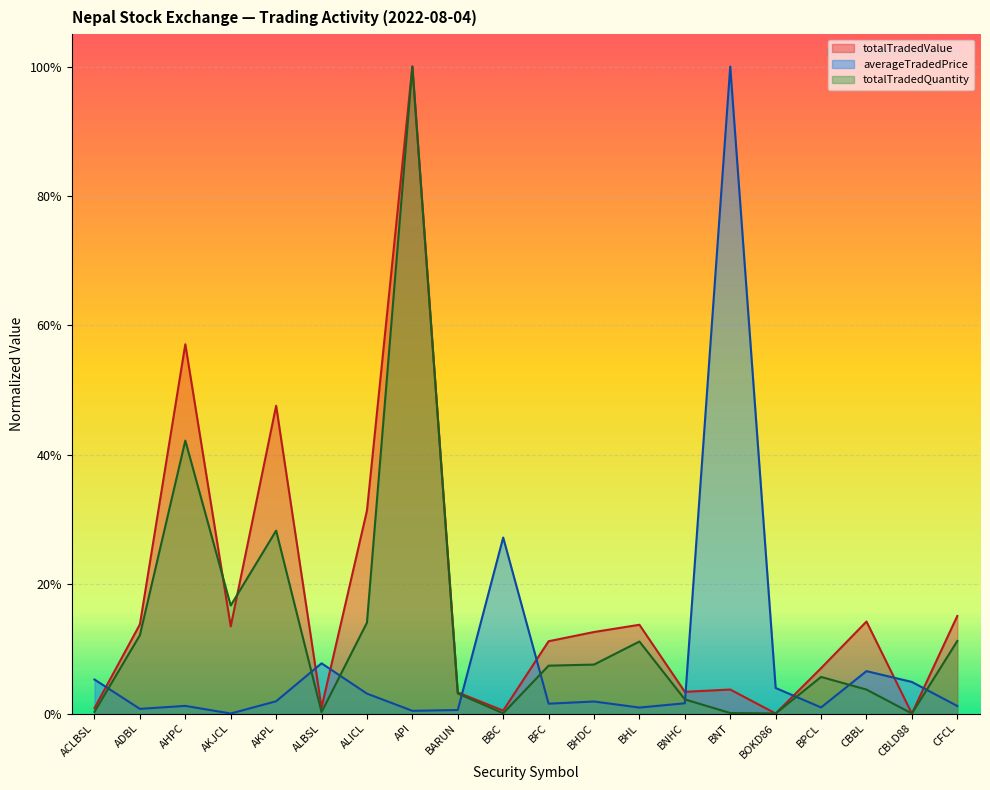

What are all the series names shown in the legend?

totalTradedValue, averageTradedPrice, totalTradedQuantity